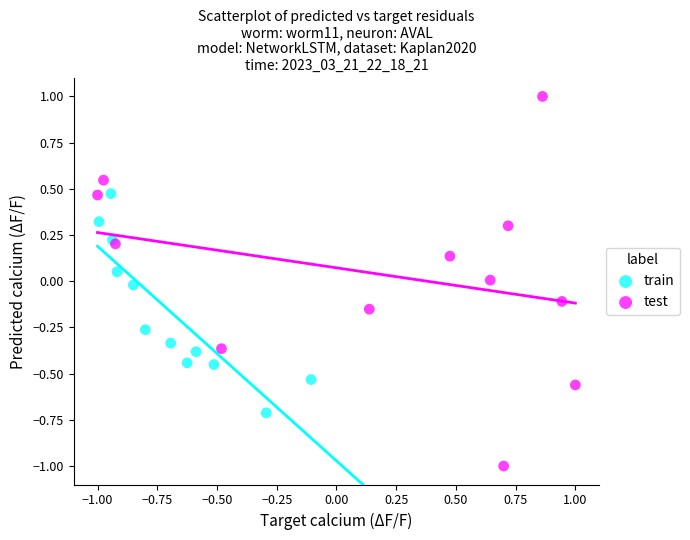

Which series has the largest Y range (max minus min)?

test